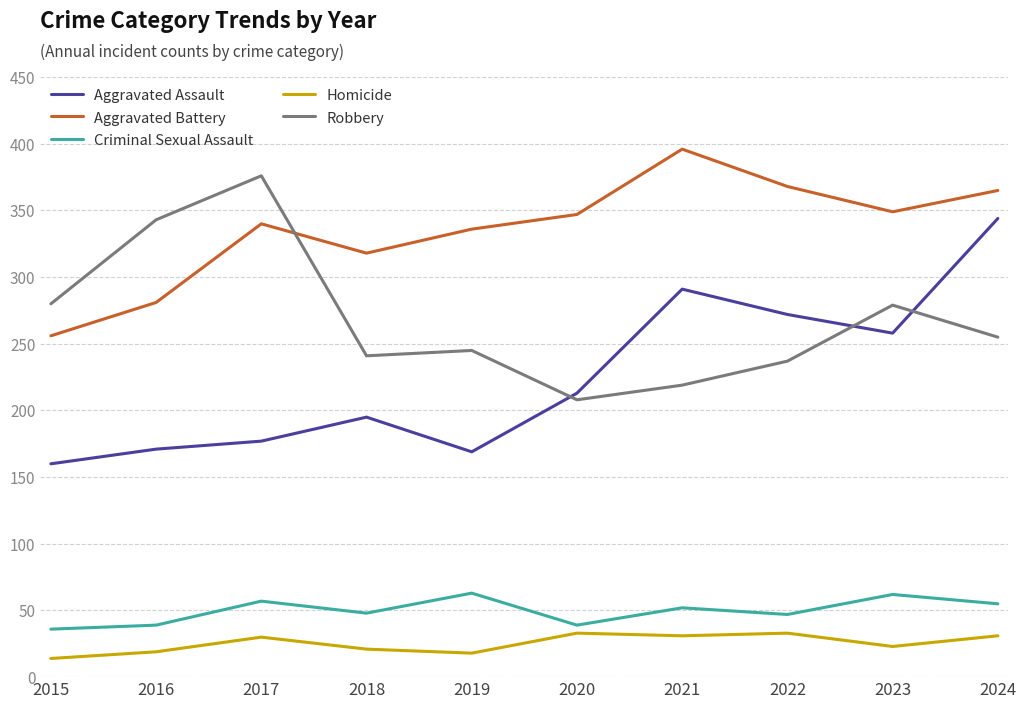

What is the difference between the highest and lowest values at 2024?

334